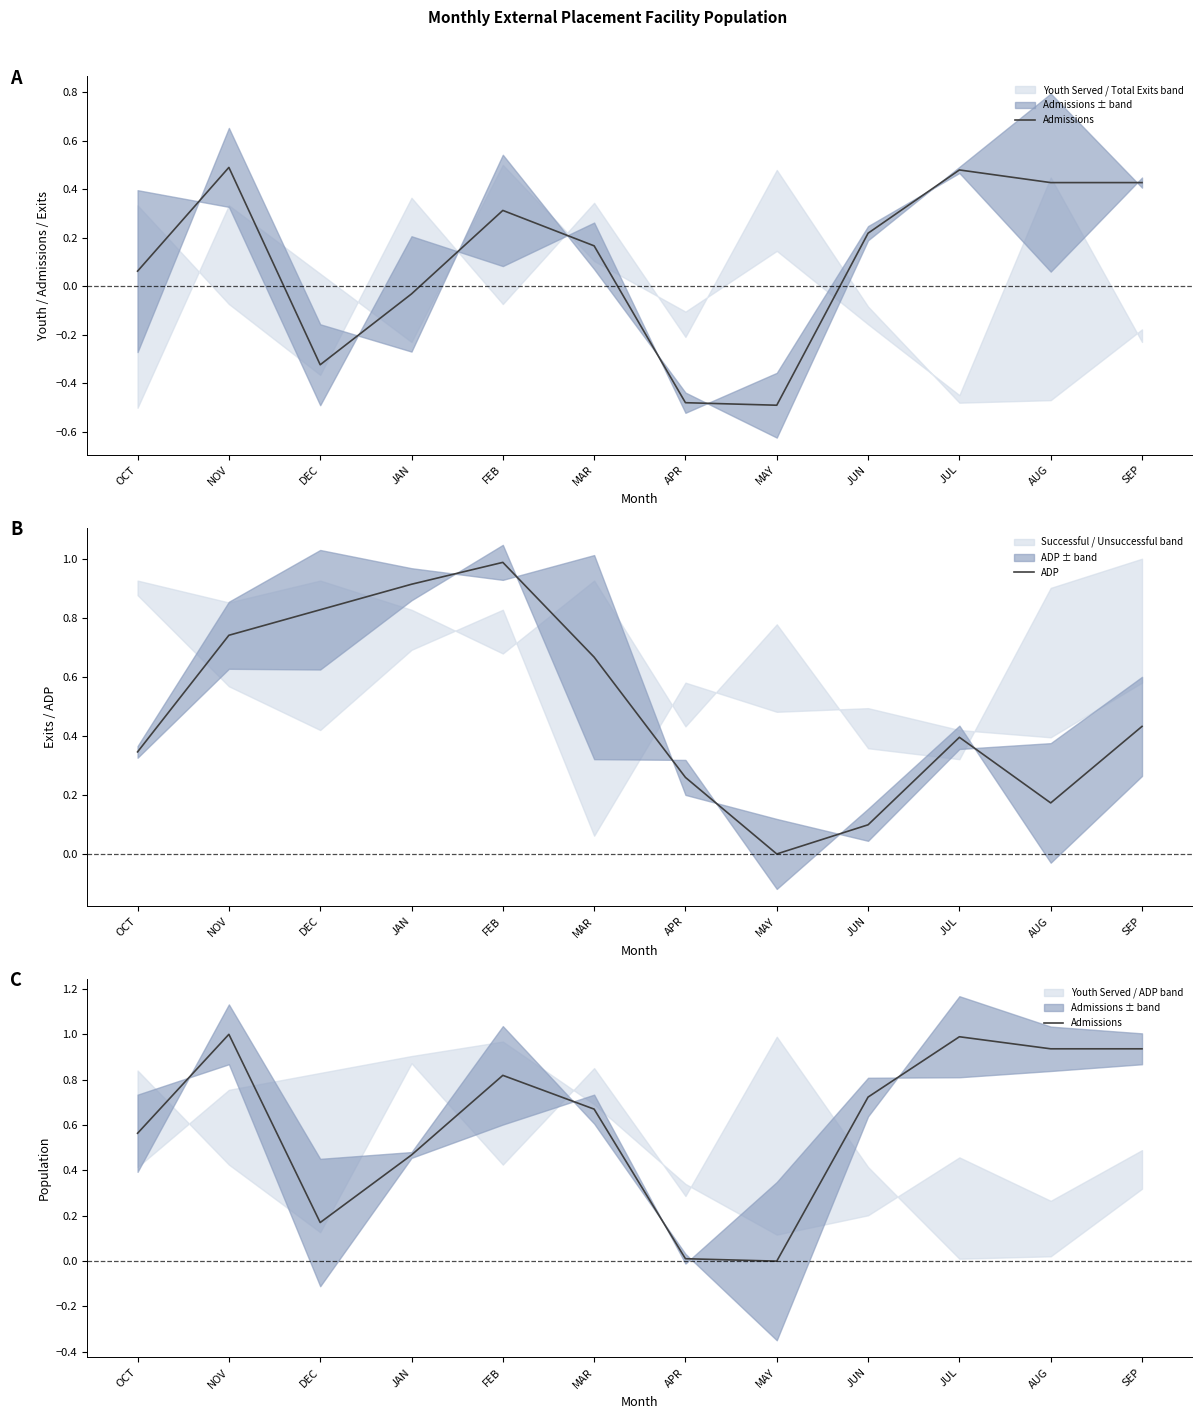

Reading right to left, what are all the values shown in this chart?

Admissions: 0.9	0.9	1.0	0.7	0.0	0.0	0.7	0.8	0.5	0.2	1.0	0.6
ADP: 0.4	0.2	0.4	0.1	0.0	0.3	0.7	1.0	0.9	0.8	0.7	0.3